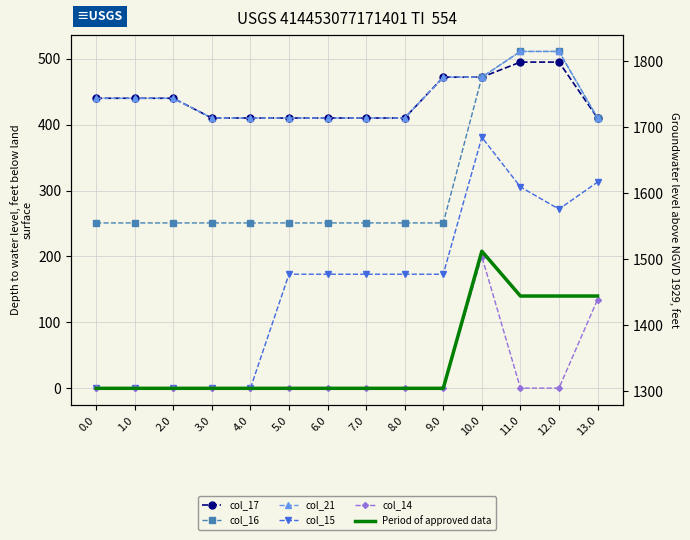

List the series in order of their peak value, lowest first.

col_14, Period of approved data, col_15, col_17, col_16, col_21